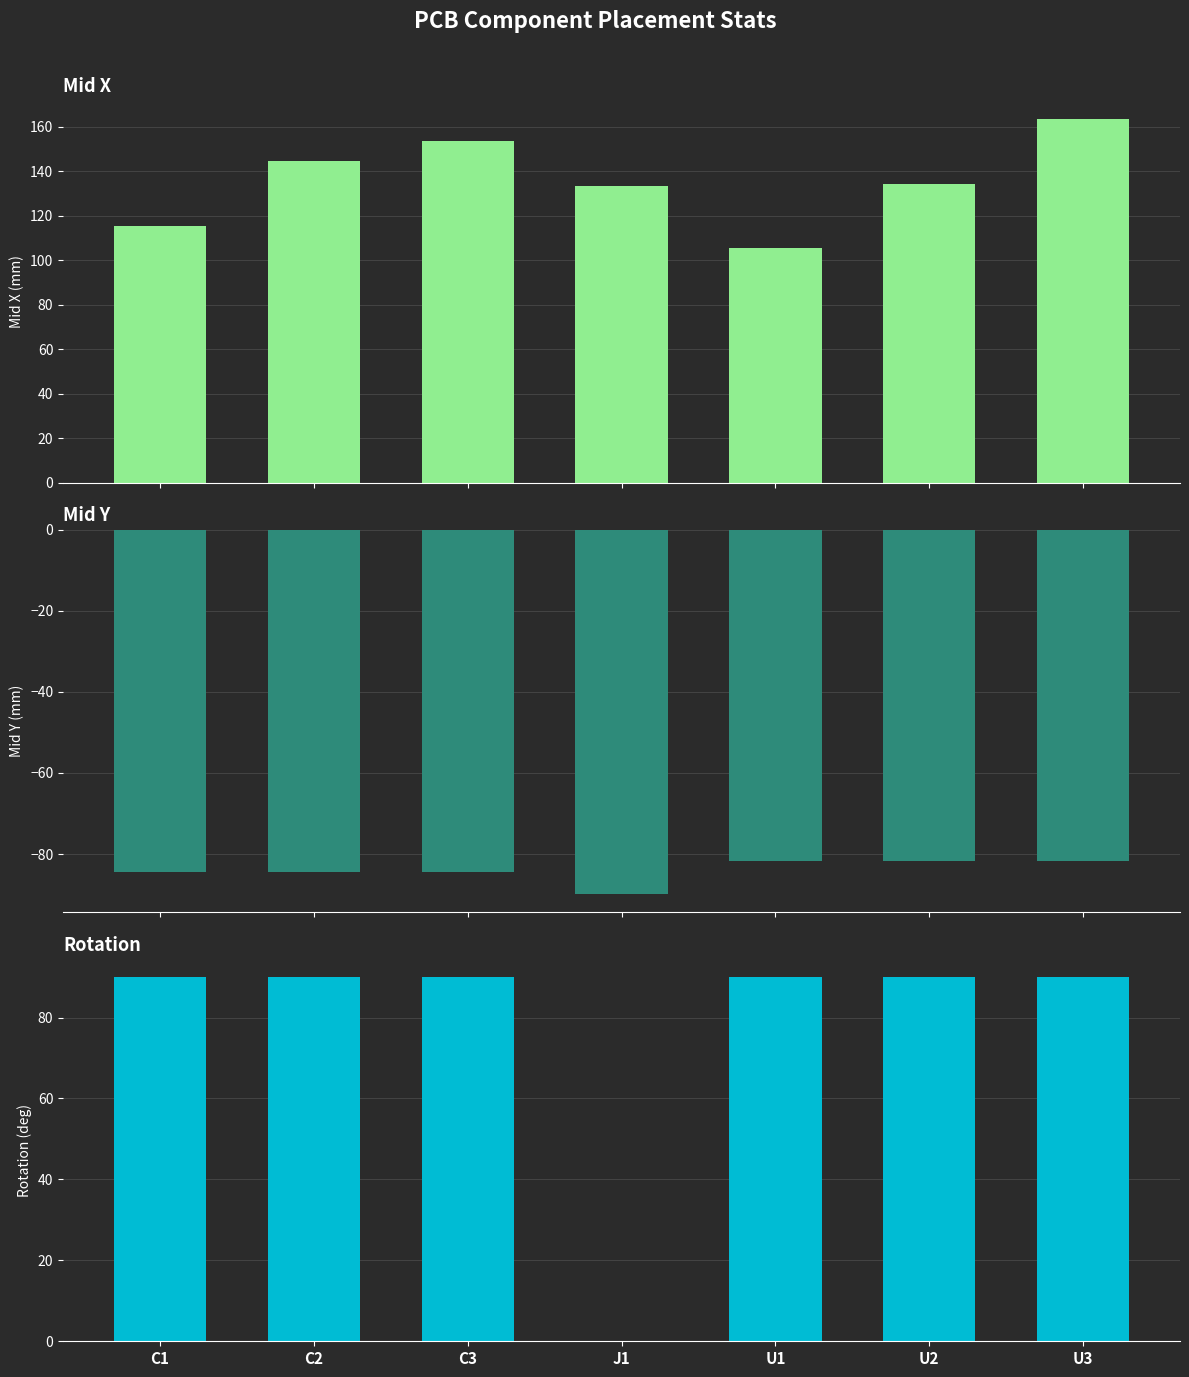

Reading right to left, list all the values displayed in this chart.

Mid X: 163.6	134.4	105.2	133.1	153.3	144.6	115.3
Mid Y: -81.6	-81.6	-81.6	-89.8	-84.5	-84.5	-84.5
Rotation: 90.0	90.0	90.0	0.0	90.0	90.0	90.0